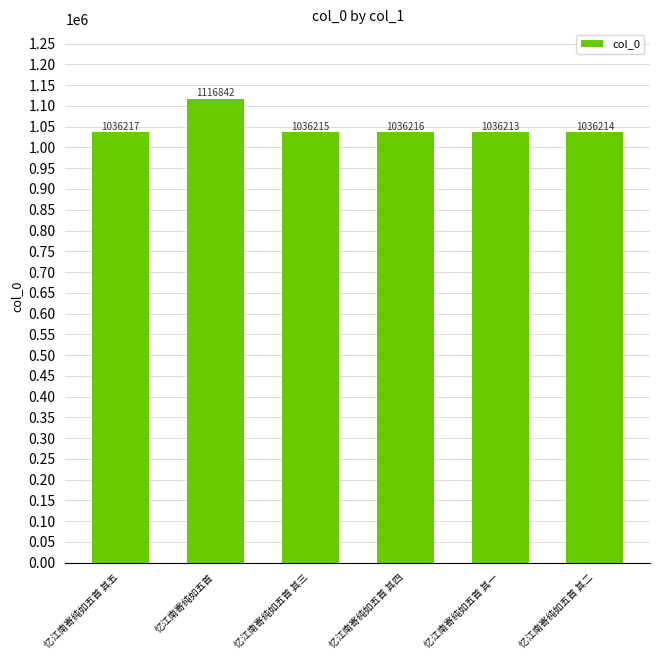

The value at 忆江南寄纯如五首 其四 is 1036216. True or false?

True